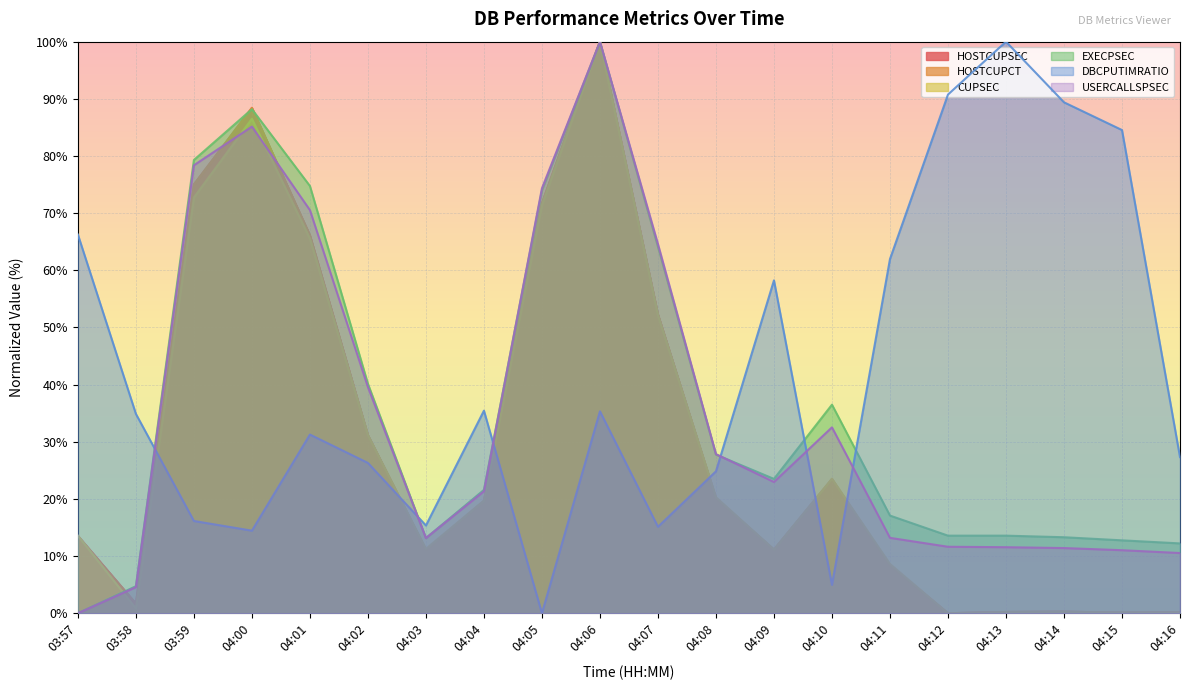

How many lines are shown in the chart?

6